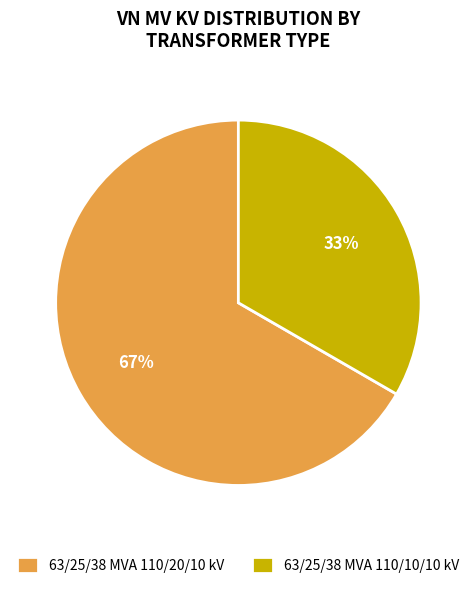

Is it true that 63/25/38 MVA 110/20/10 kV is 67% of the pie?

True